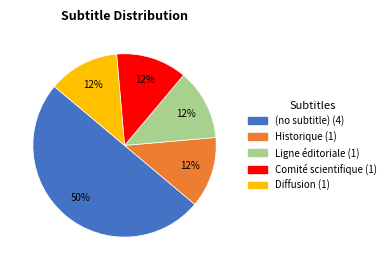

To the nearest percent, what is the average slice percentage?

20%